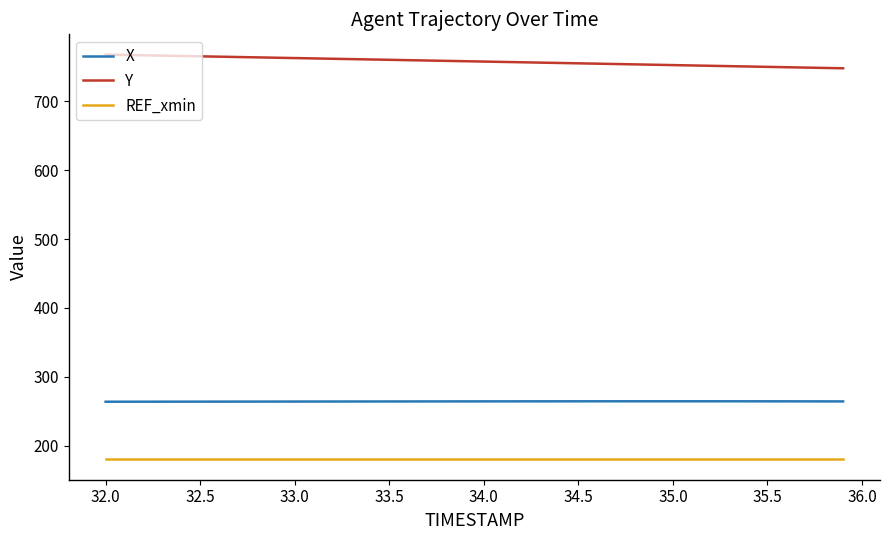

What is the sum of all X values?

10570.1